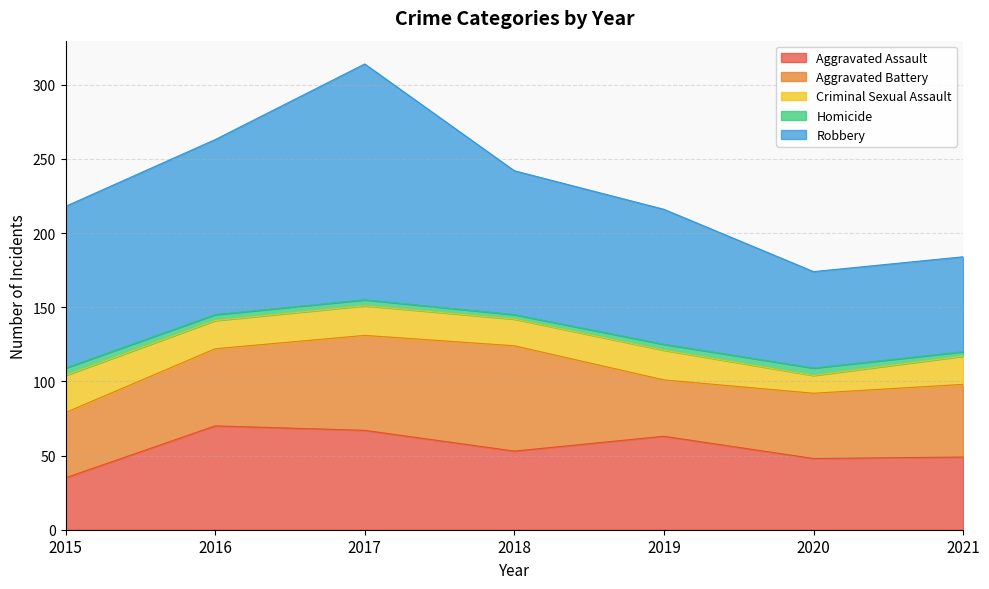

Is it true that Criminal Sexual Assault equals 9 at 2016?

False